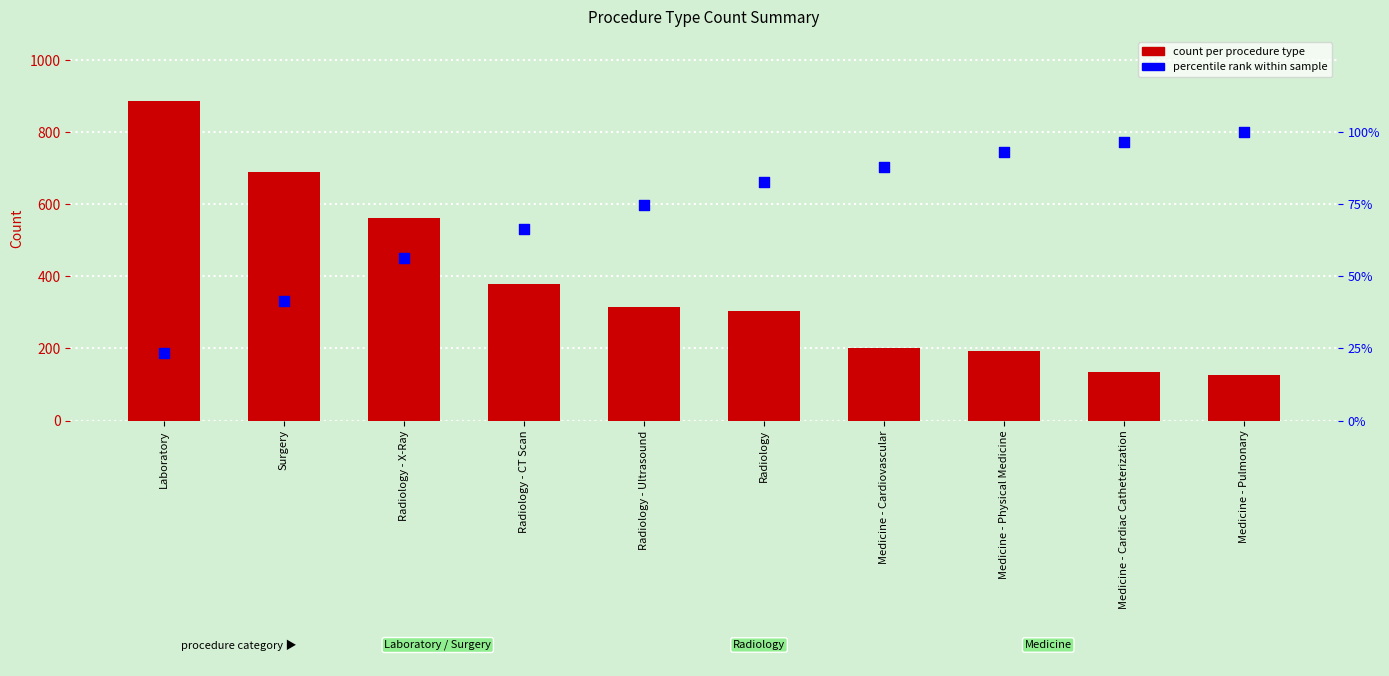

Which series has the largest total across all categories?

Count